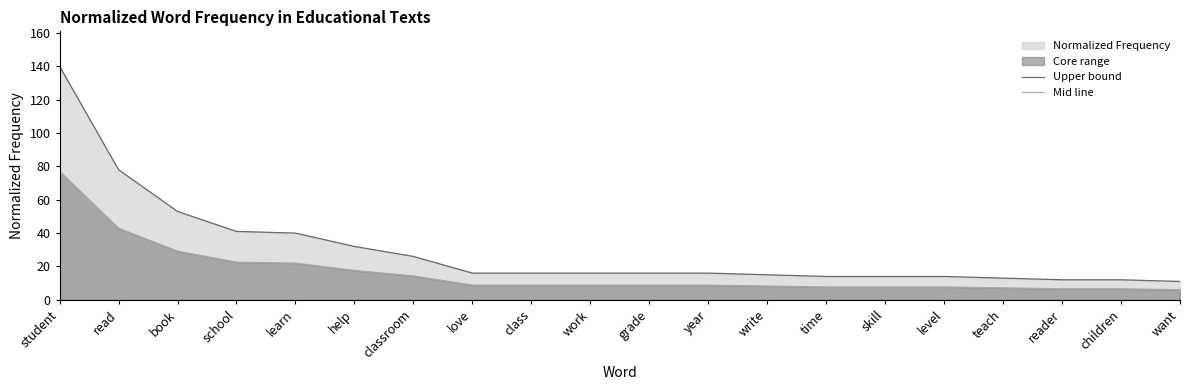

What is the value of the Upper bound point at the 4th from the left?

41.0